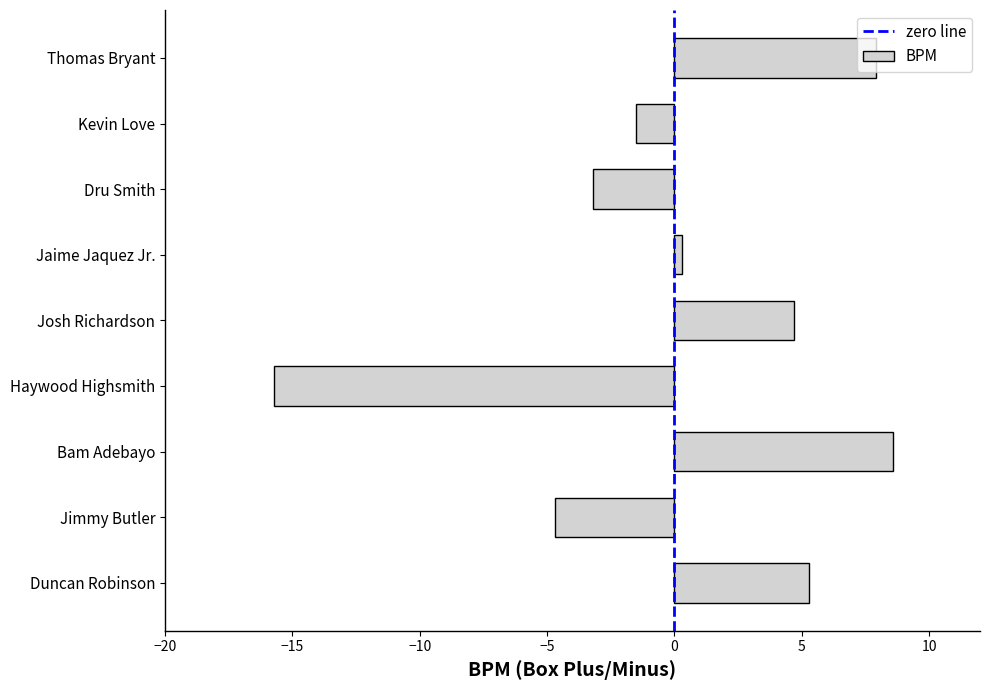

Which has a higher value, Haywood Highsmith or Jimmy Butler?

Jimmy Butler